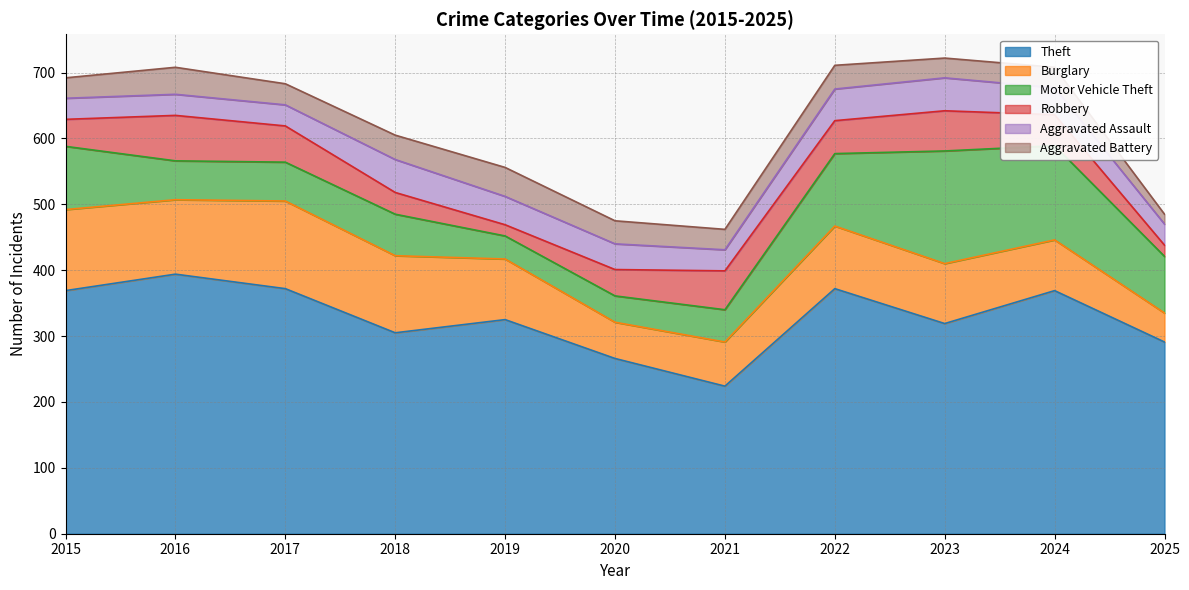

Reading right to left, list all the values displayed in this chart.

Theft: 2025=291	2024=369	2023=319	2022=372	2021=224	2020=266	2019=325	2018=305	2017=372	2016=394	2015=369
Burglary: 2025=44	2024=77	2023=91	2022=95	2021=67	2020=55	2019=92	2018=117	2017=133	2016=113	2015=123
Motor Vehicle Theft: 2025=86	2024=143	2023=171	2022=110	2021=49	2020=40	2019=35	2018=63	2017=59	2016=59	2015=96
Robbery: 2025=17	2024=47	2023=61	2022=50	2021=59	2020=40	2019=17	2018=33	2017=55	2016=69	2015=41
Aggravated Assault: 2025=32	2024=41	2023=50	2022=48	2021=32	2020=39	2019=43	2018=50	2017=32	2016=32	2015=32
Aggravated Battery: 2025=15	2024=31	2023=30	2022=36	2021=31	2020=35	2019=44	2018=37	2017=32	2016=41	2015=31